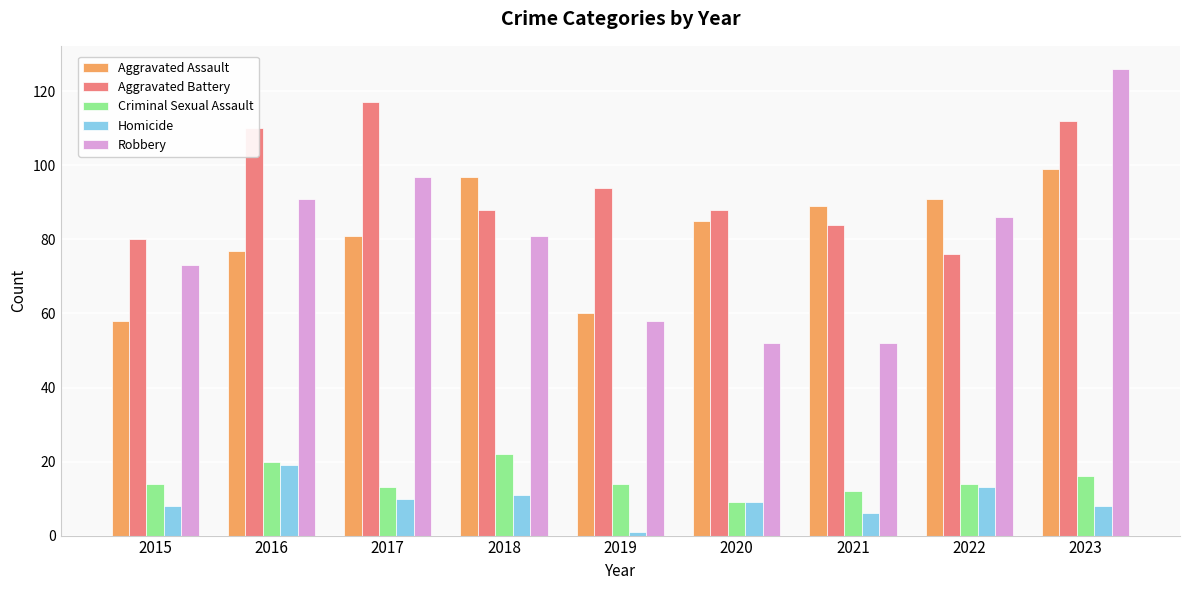

Read the Homicide value at 2017.

10